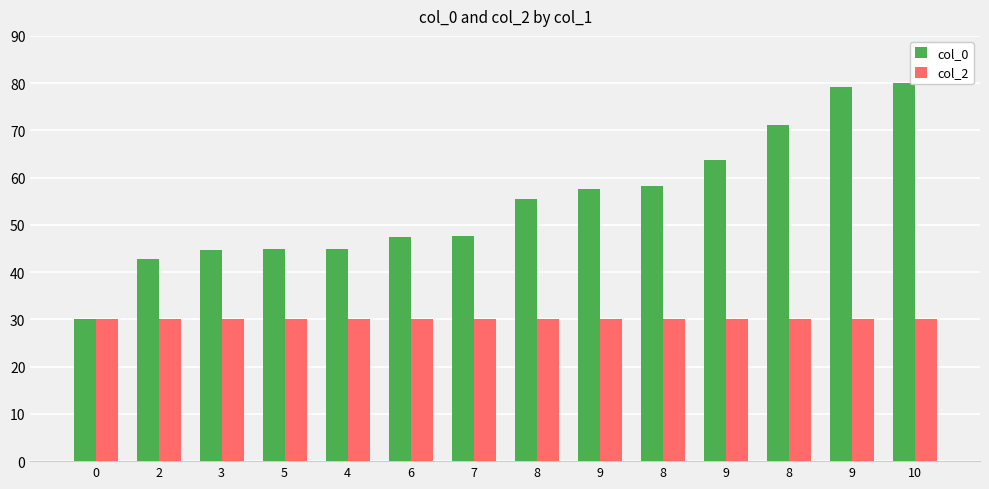

What are all the series names shown in the legend?

col_0, col_2